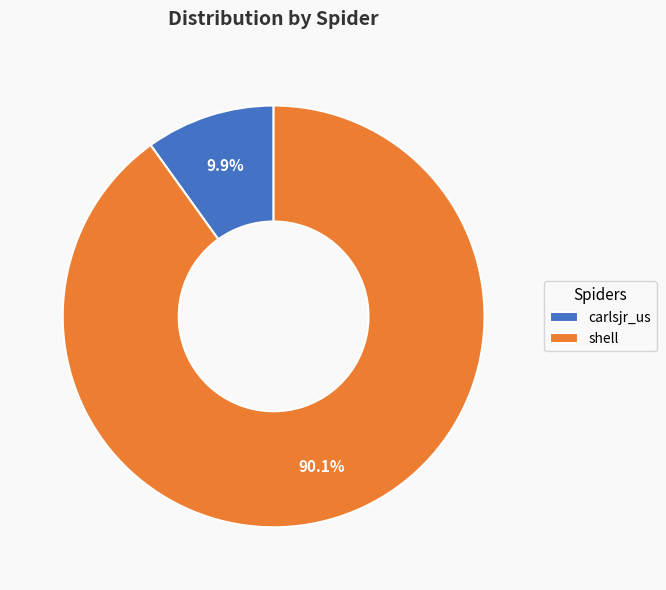

To the nearest percent, what is the combined percentage of carlsjr_us and shell?

100%